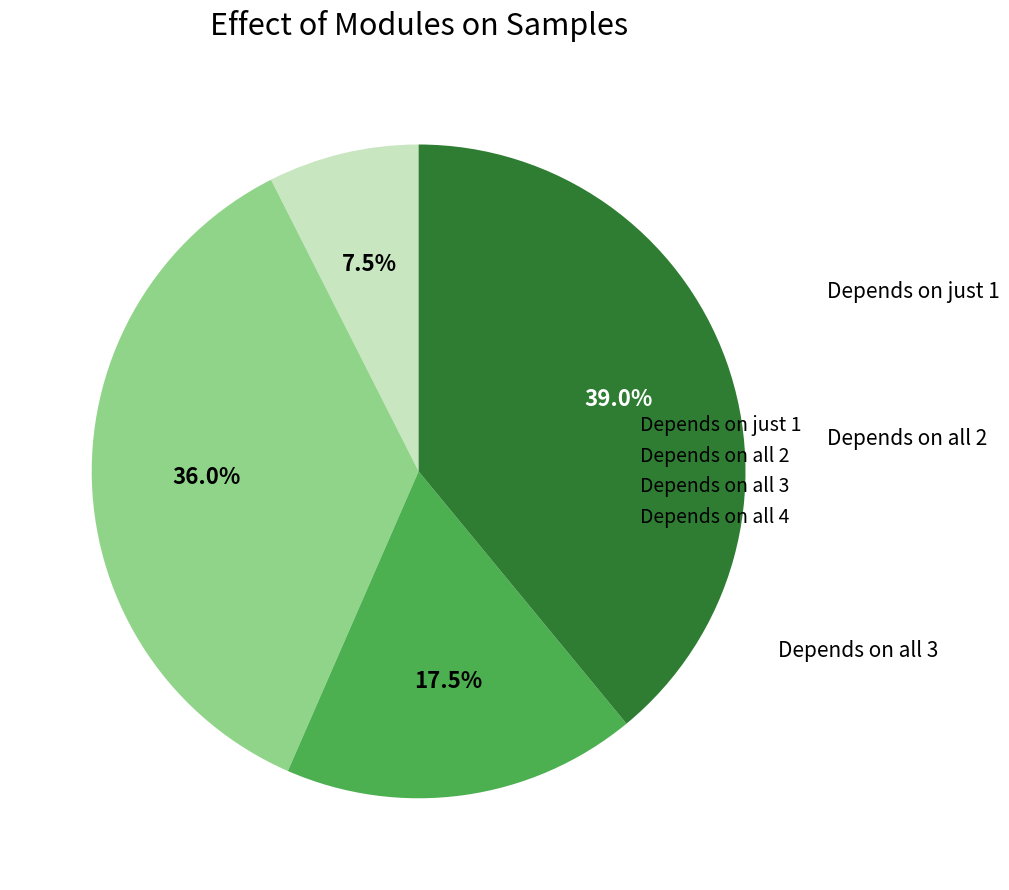

How many slices are in this pie chart?

4